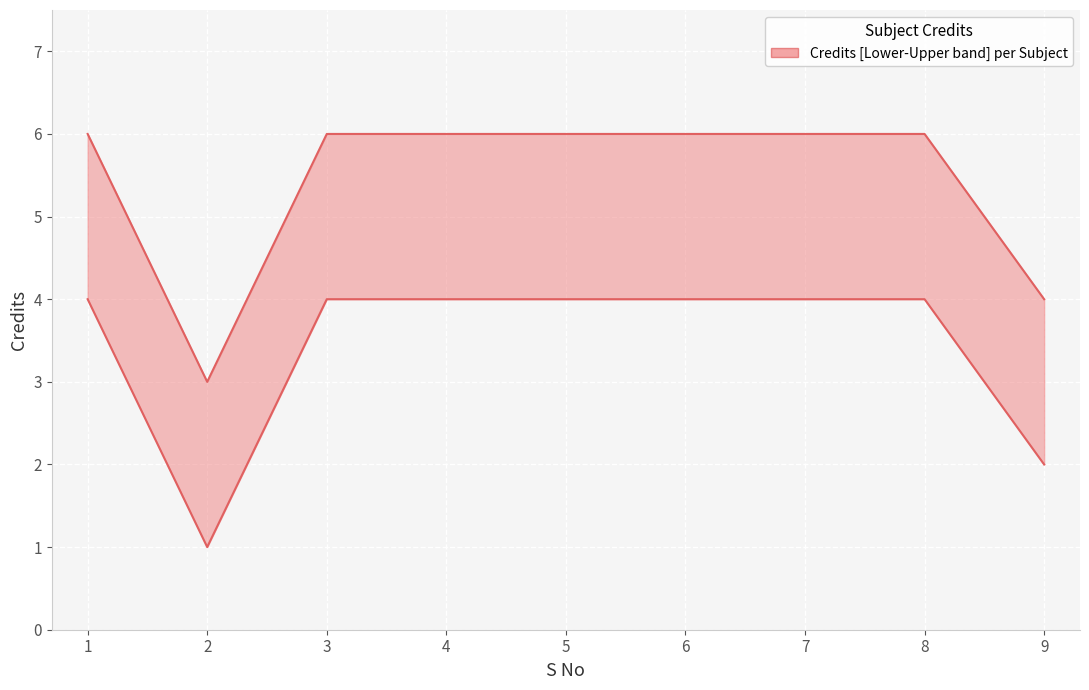

What is the value of the 9th point from the left?

4